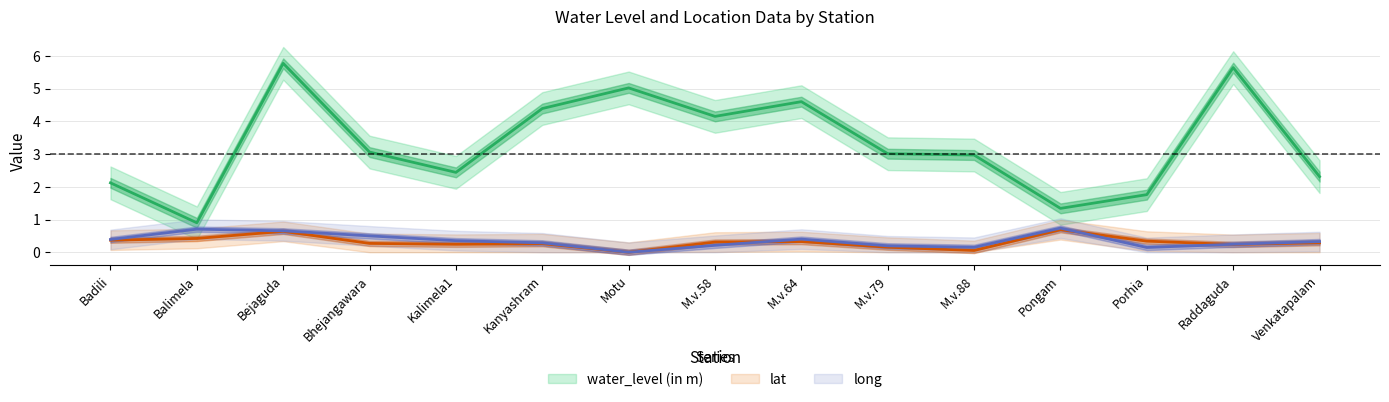

Is it true that long equals 0.7 at Pongam?

True